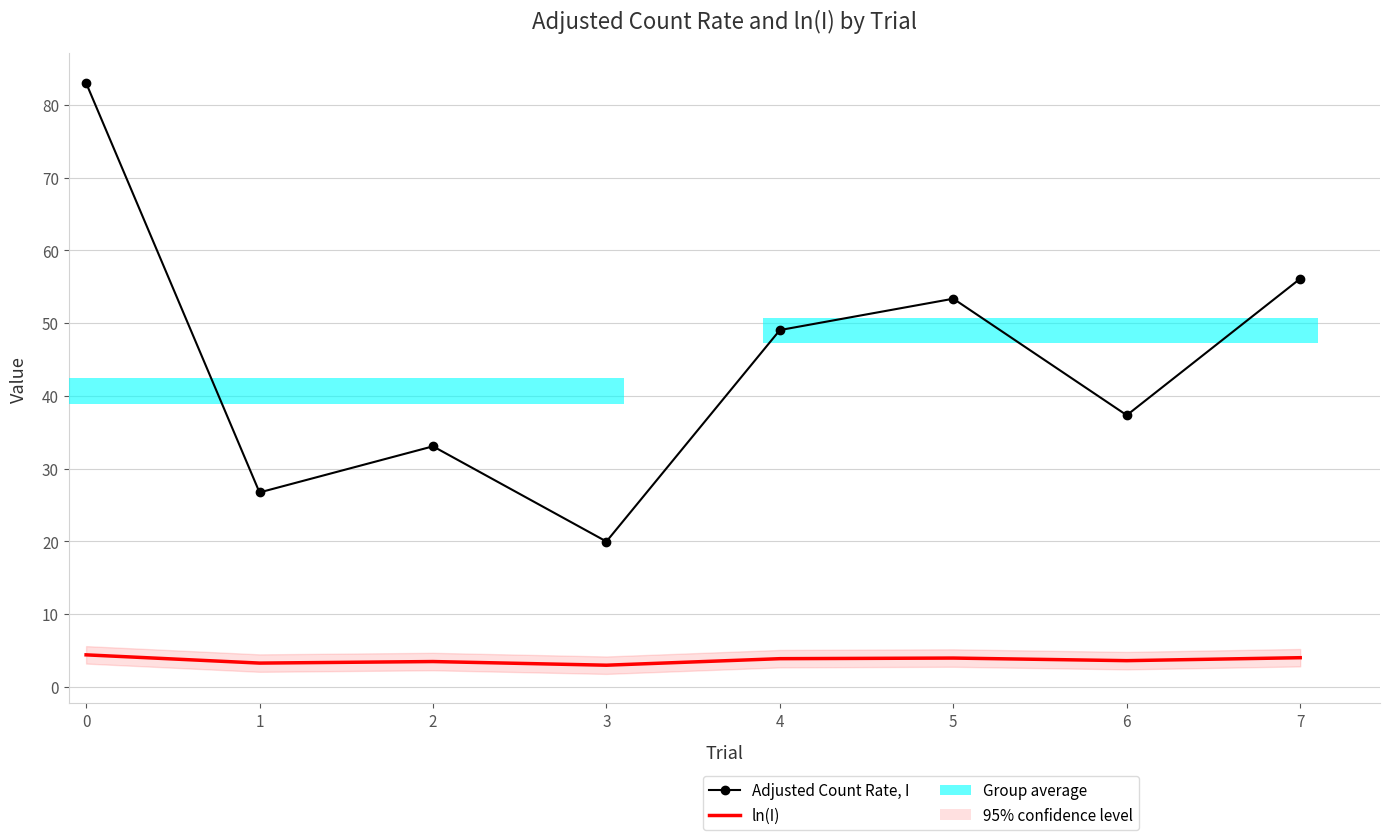

Reading left to right, extract all data points from this chart.

Adjusted Count Rate, I: 83.0	26.7	33.1	20.0	49.1	53.4	37.3	56.1
ln(I): 4.4	3.3	3.5	3.0	3.9	4.0	3.6	4.0